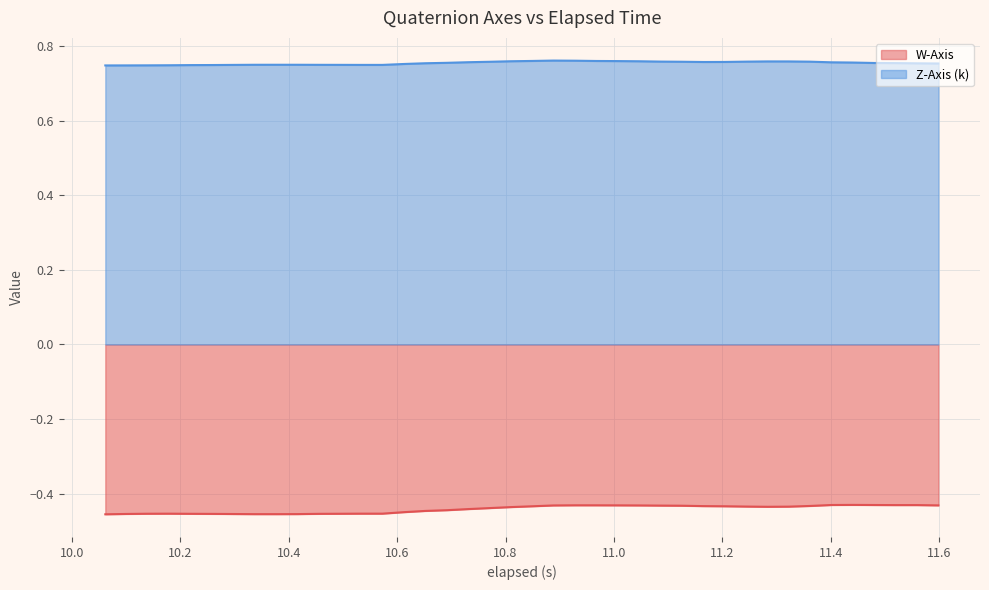

List the series in order of their overall mean, lowest first.

W-Axis, Z-Axis (k)